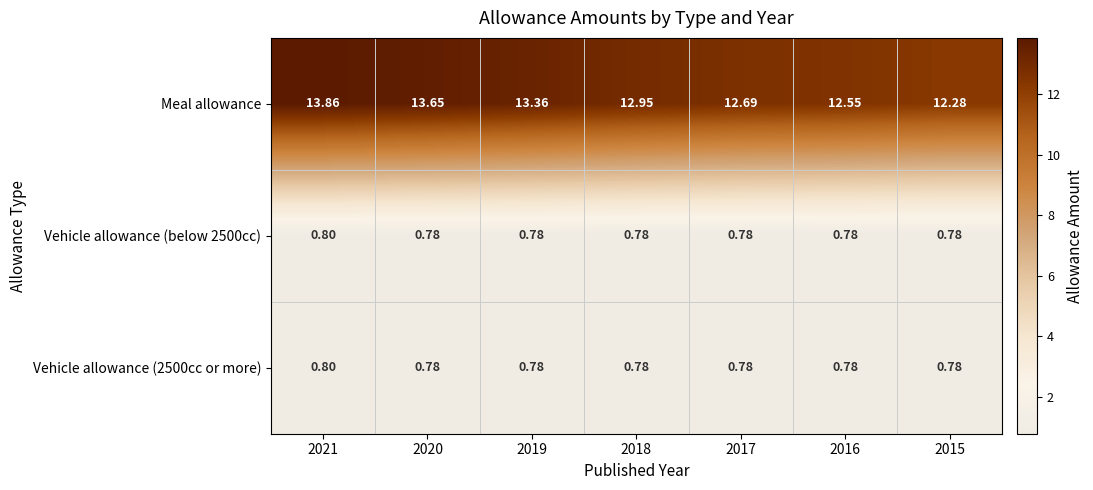

Which series changed the most between 2020 and 2015?

Meal allowance